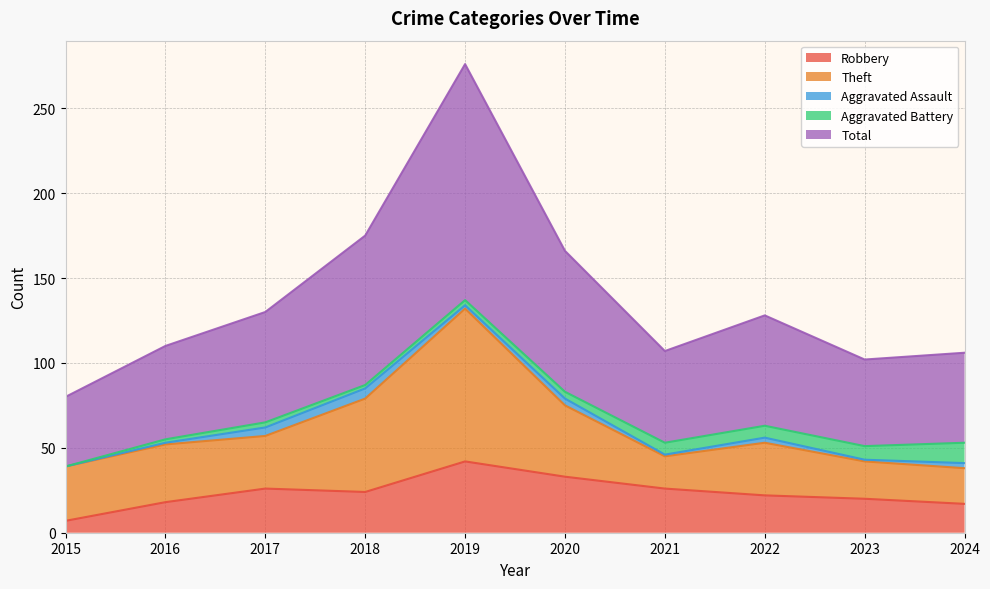

Between 2017 and 2020, which is larger?

2020